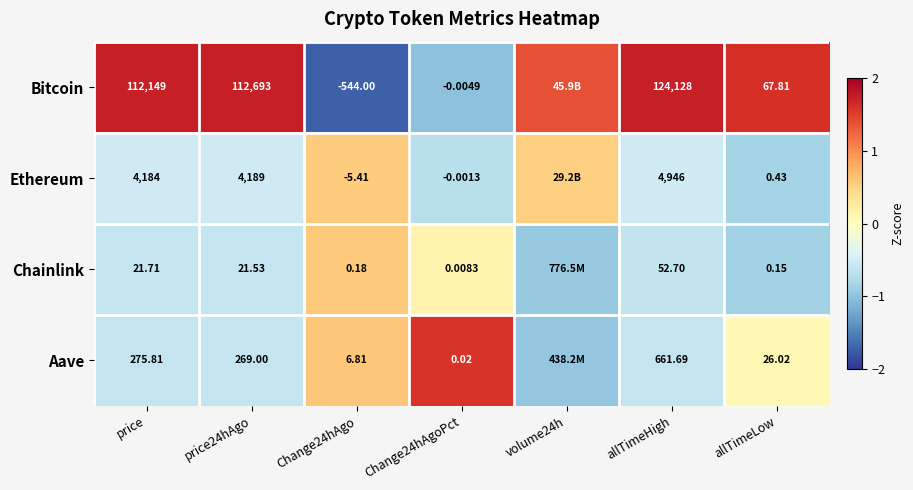

Which series changed the most between Change24hAgo and Change24hAgoPct?

Bitcoin